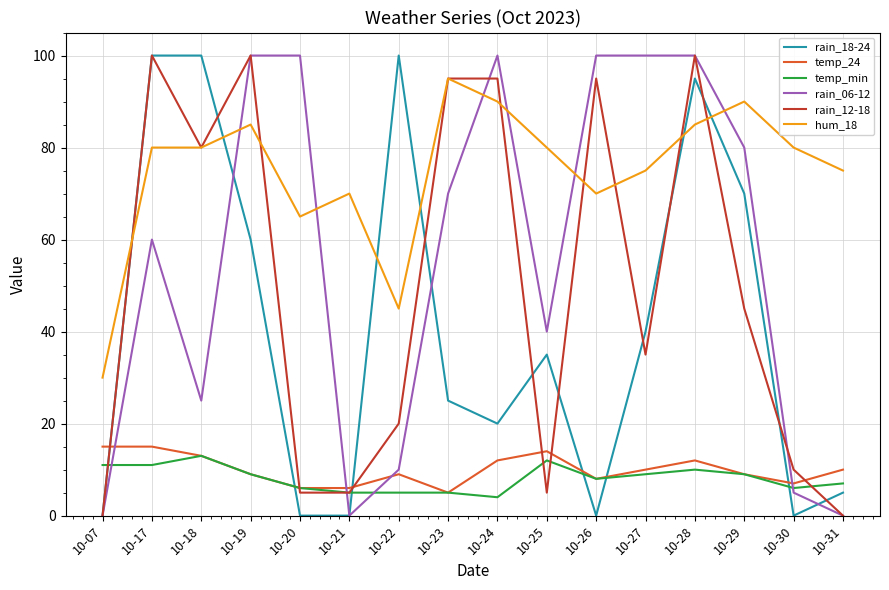

What is the difference between the rain_06-12 values at 10-28 and 10-18?

75